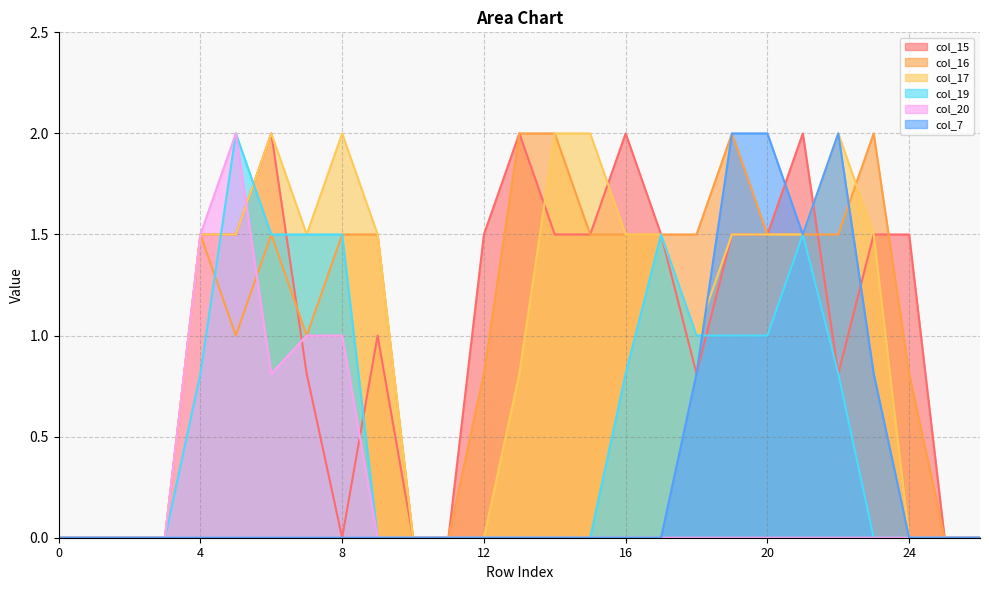

What is the total value across all series at 14?

5.5